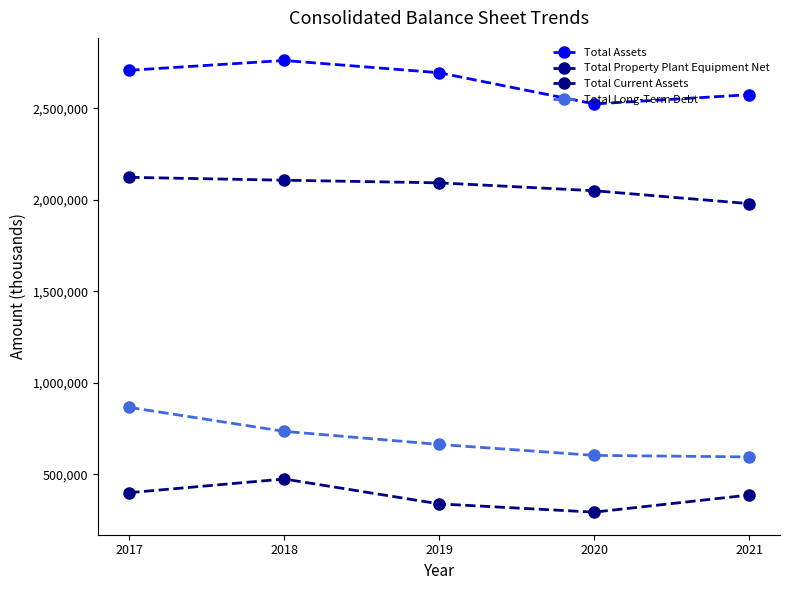

Reading left to right, extract all data points from this chart.

Total Assets: 2707099	2760727	2693802	2523366	2573517
Total Property Plant Equipment Net: 2122297	2106528	2092165	2049062	1978550
Total Current Assets: 399240	473955	338029	292941	386340
Total Long-Term Debt: 865289	734226	662838	603061	594650